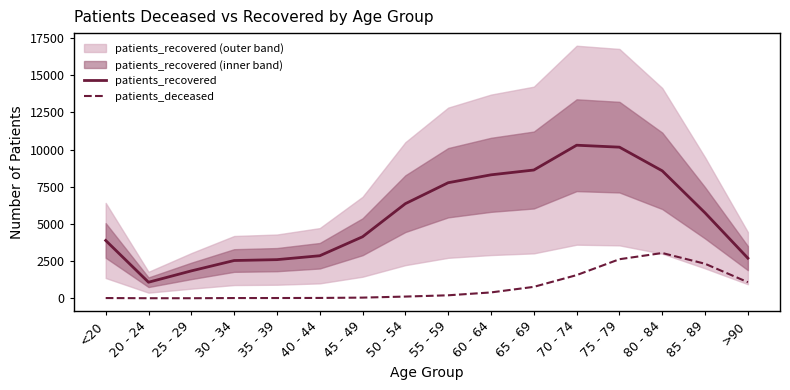

Is it true that patients_recovered equals 4229 at 50 - 54?

False